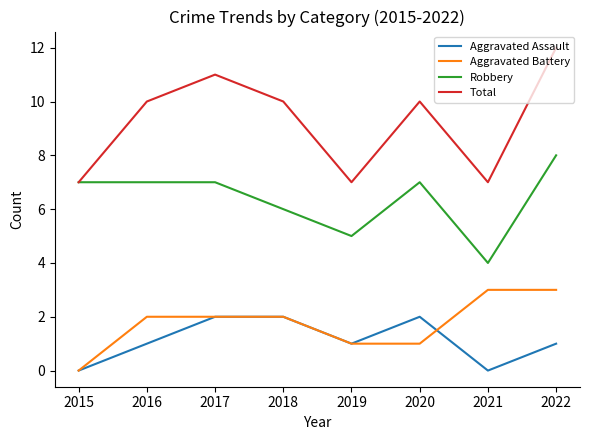

What is the sum of the Aggravated Battery values at 2019 and 2022?

4